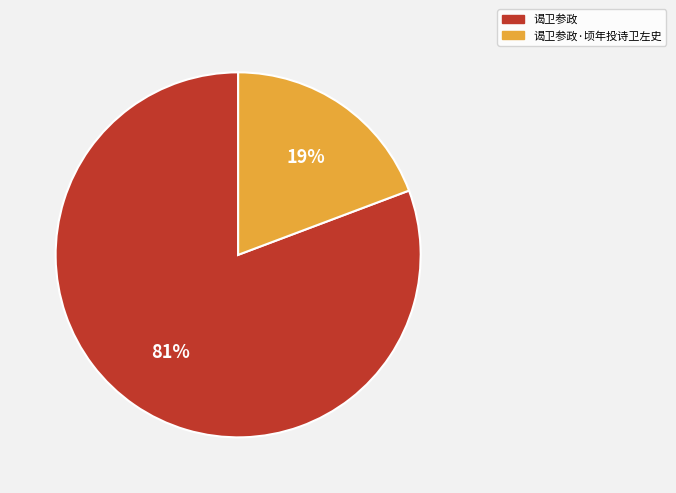

To the nearest percent, what is the average slice percentage?

50%